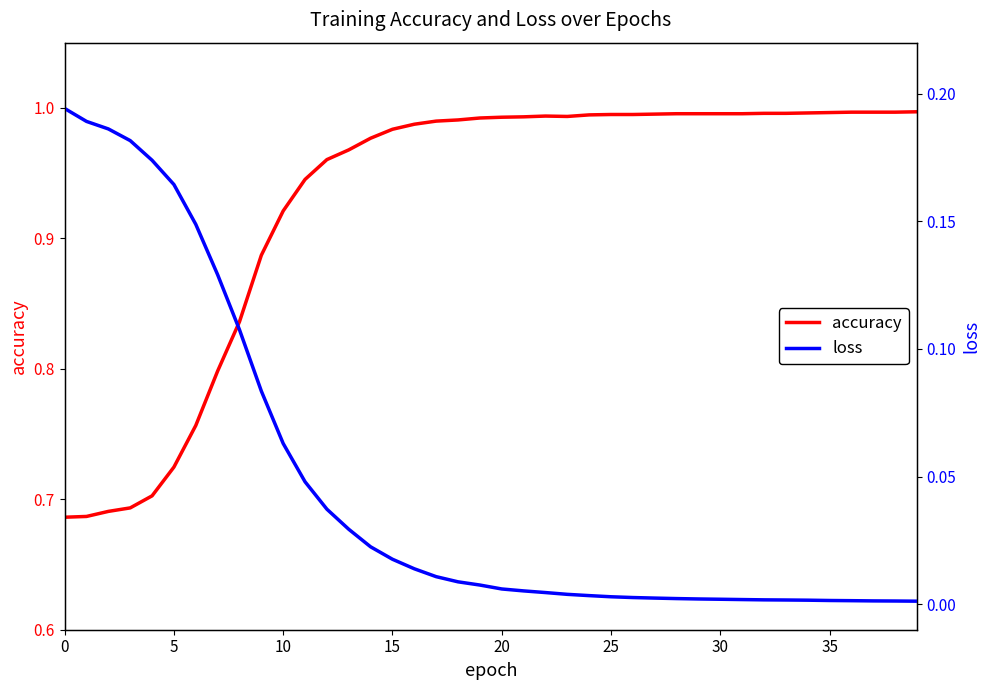

How many lines are shown in the chart?

2